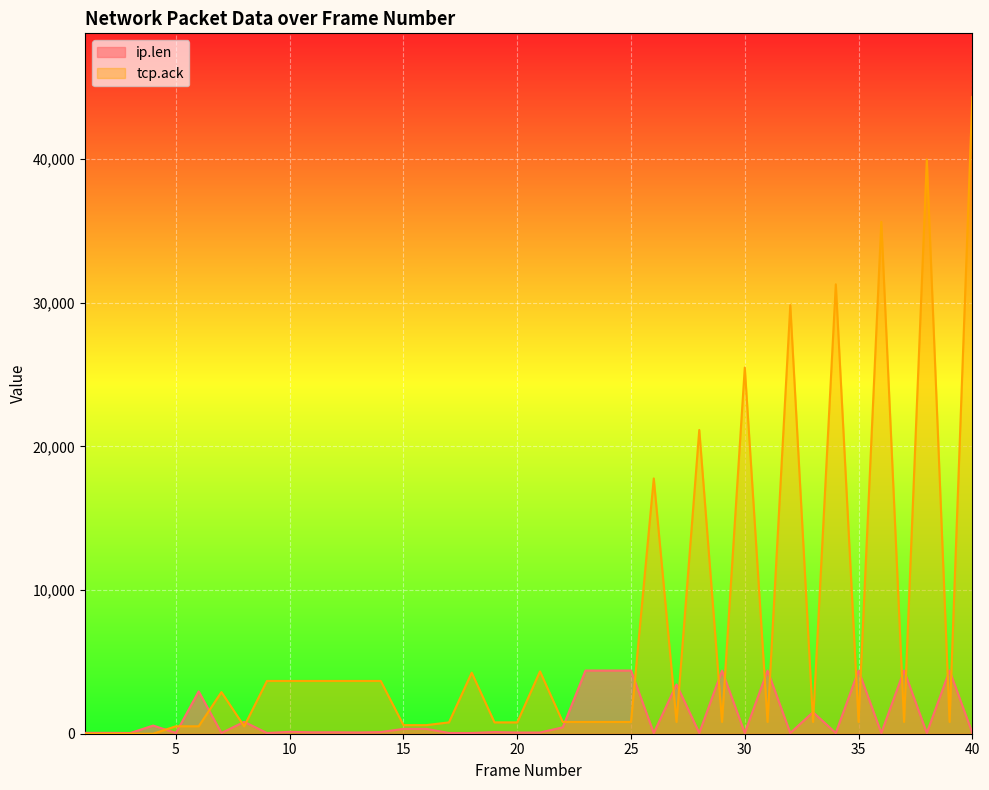

Which series ends up on top after the final intersection of tcp.ack and ip.len?

tcp.ack